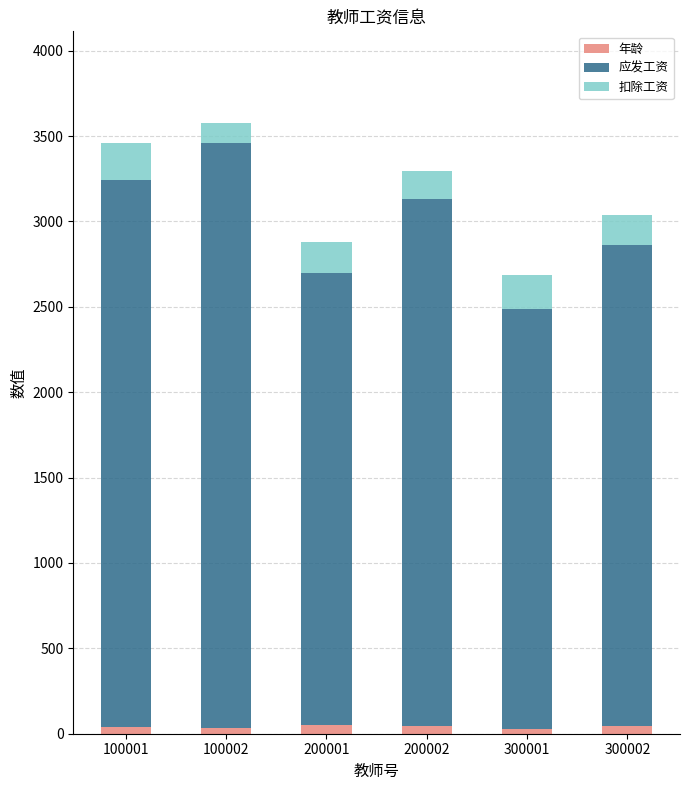

True or false: 年龄 has a value of 34 at 100002.

True